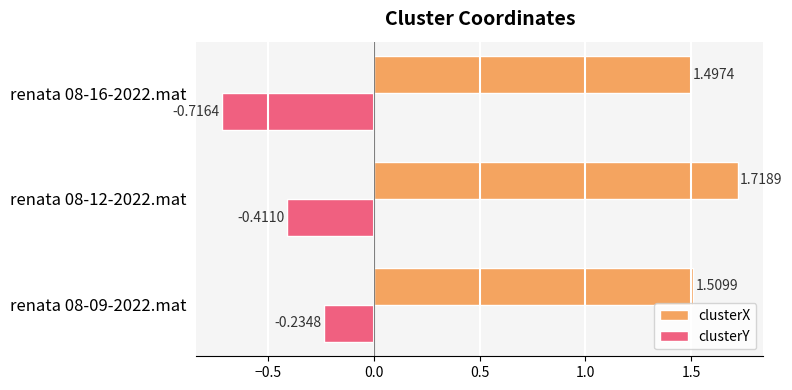

Between renata 08-12-2022.mat and renata 08-16-2022.mat, which series saw the biggest shift?

clusterY